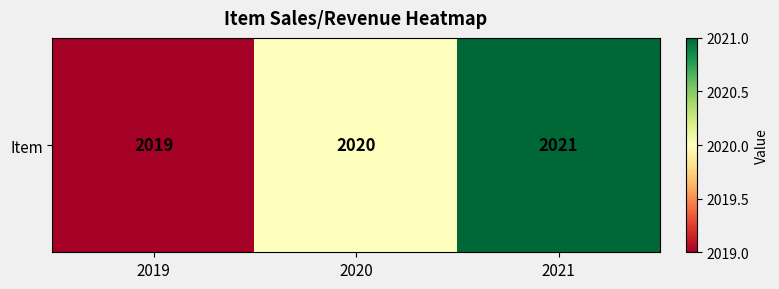

The chart shows a value of 2021 at 2021. True or false?

True